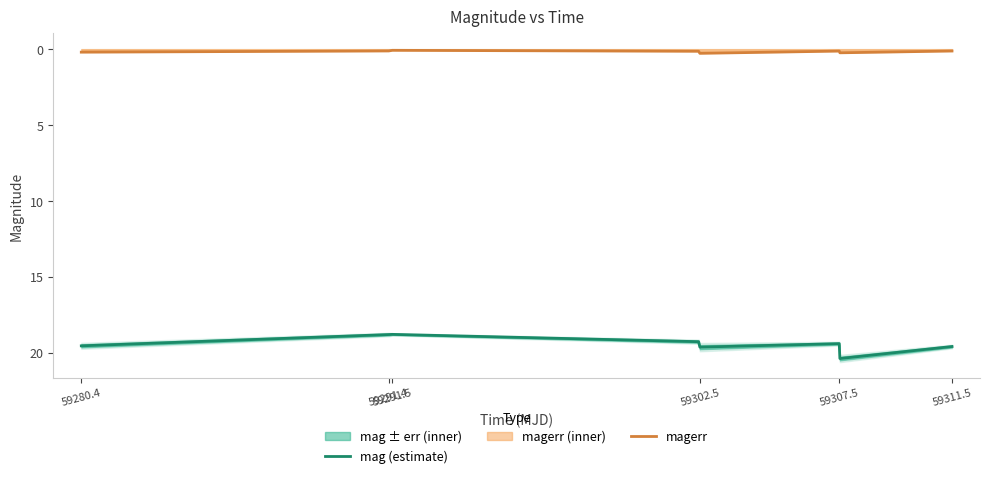

The magerr series shows 0.1 at 59280.4. True or false?

False